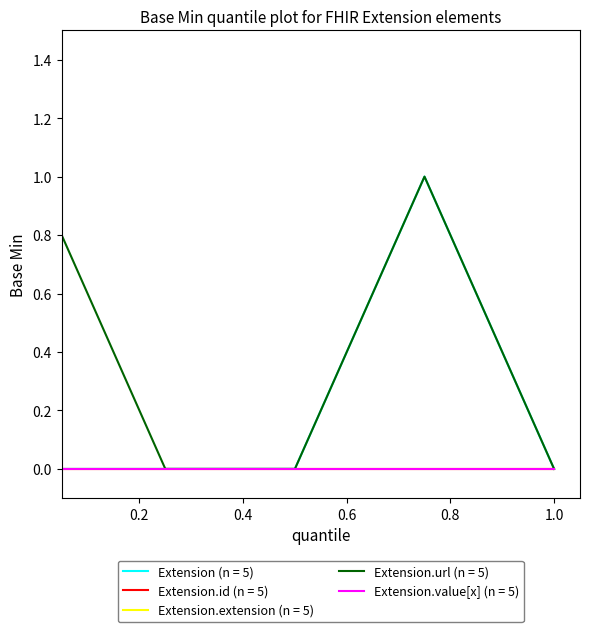

What is the difference between the maximum and minimum values in the Extension (n = 5) series?

1